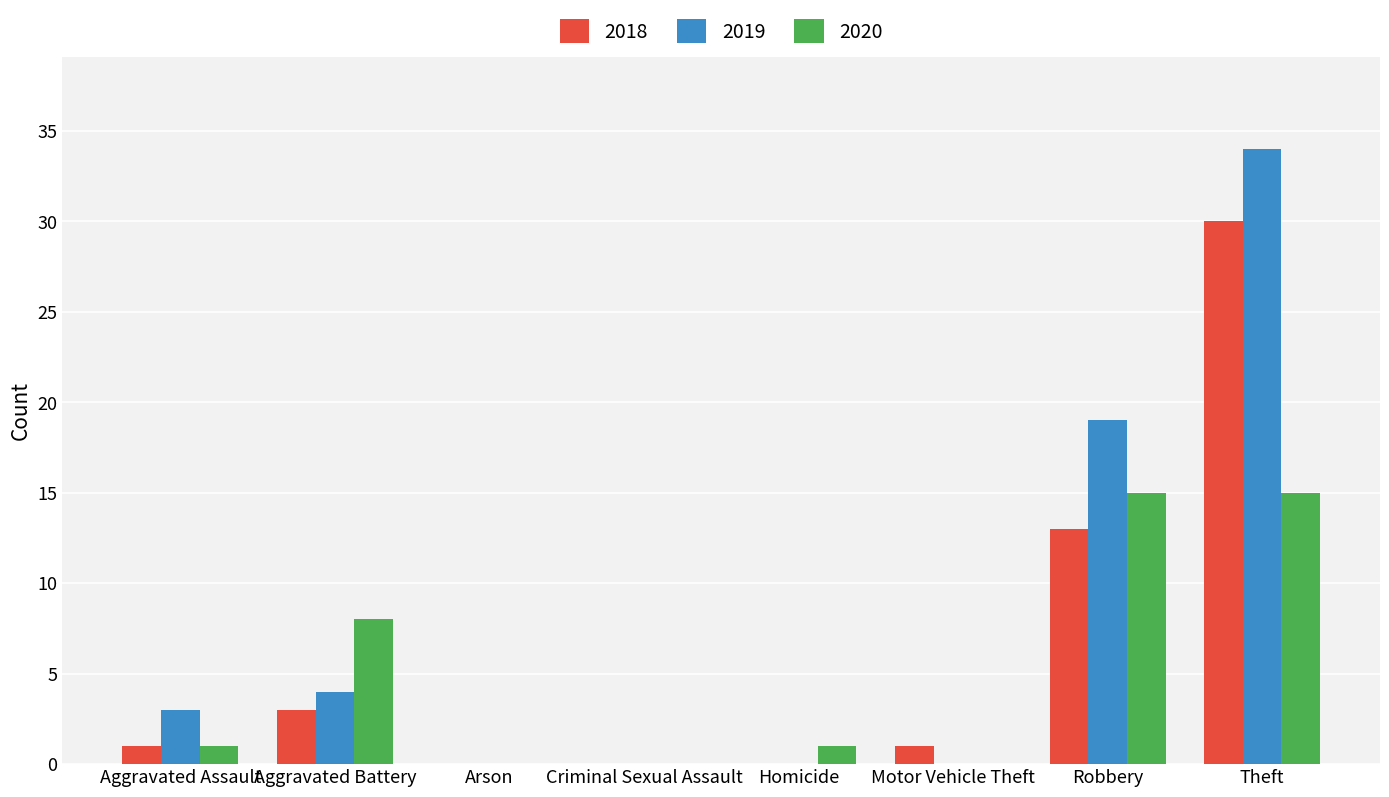

What is the sum of all 2018 values?

48